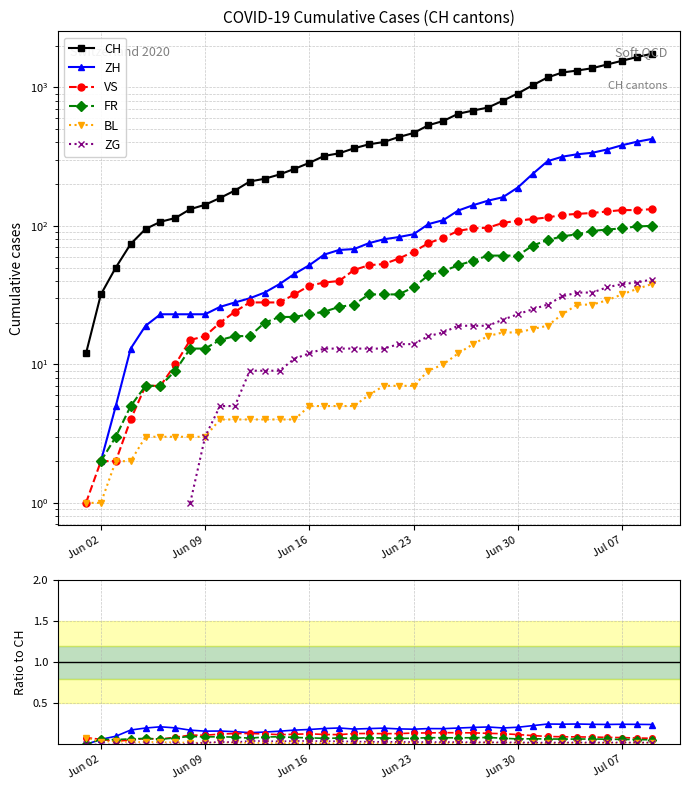

What is the value of the VS point at the 12th from the left?

0.1